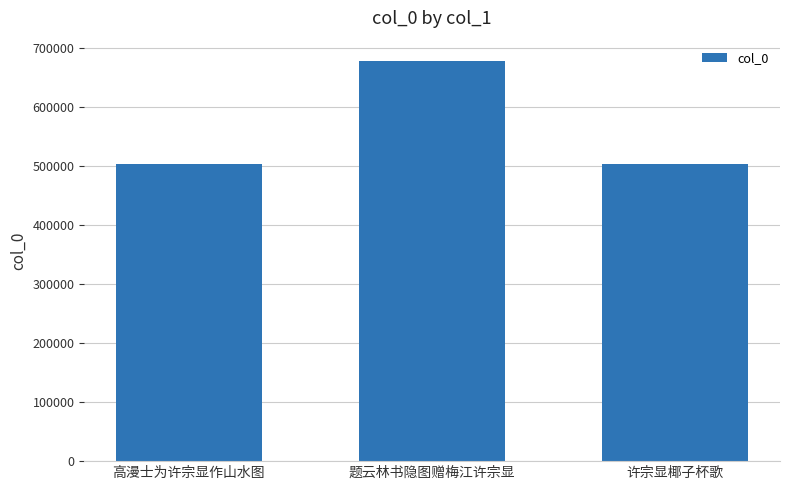

What is the sum of the values at 许宗显椰子杯歌 and 题云林书隐图赠梅江许宗显?

1180485